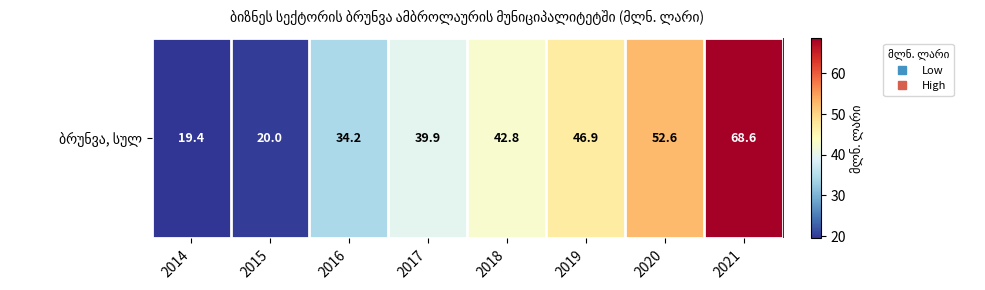

What is the change in value from 2015 to 2018?

+22.8